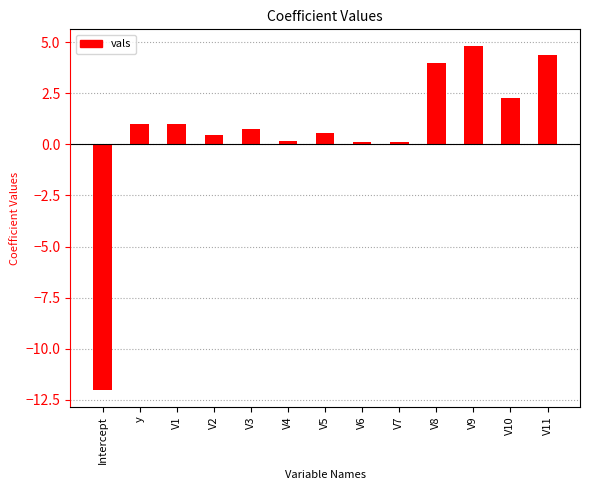

What is the change in value from Intercept to V9?

+16.8